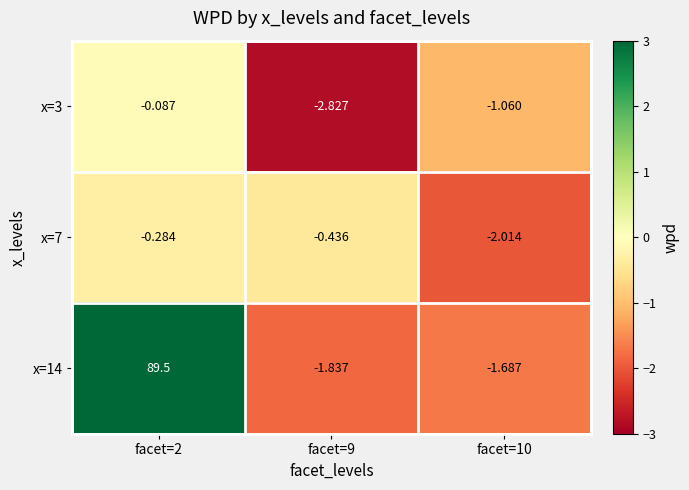

What is the total value across all series at facet=9?

-5.1